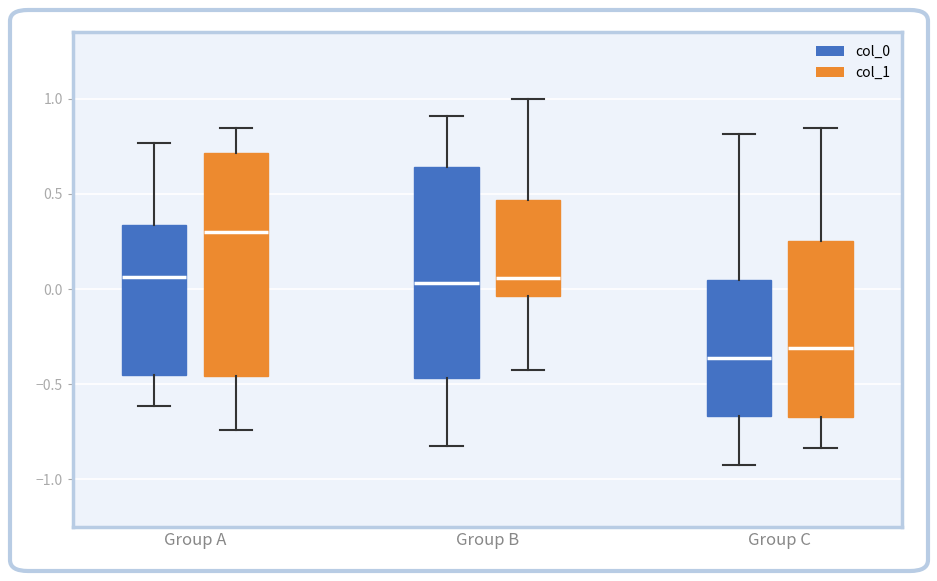

Which box is the tallest, from its lower edge to its upper edge?

Group A (col_1)